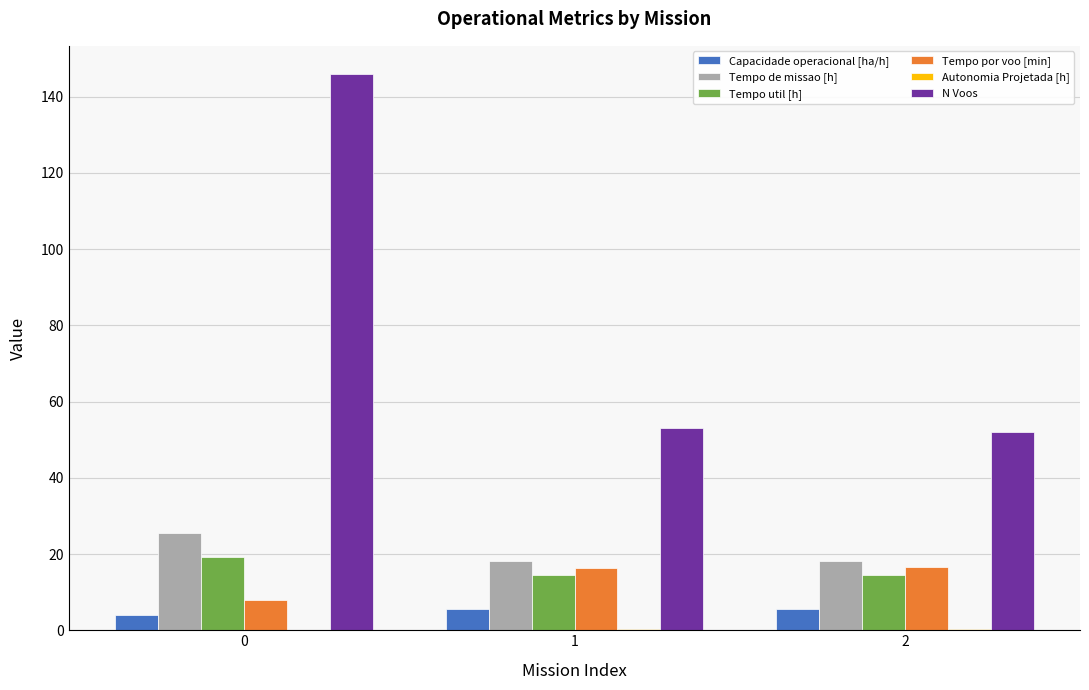

What is the average value of the Capacidade operacional [ha/h] series?

5.0